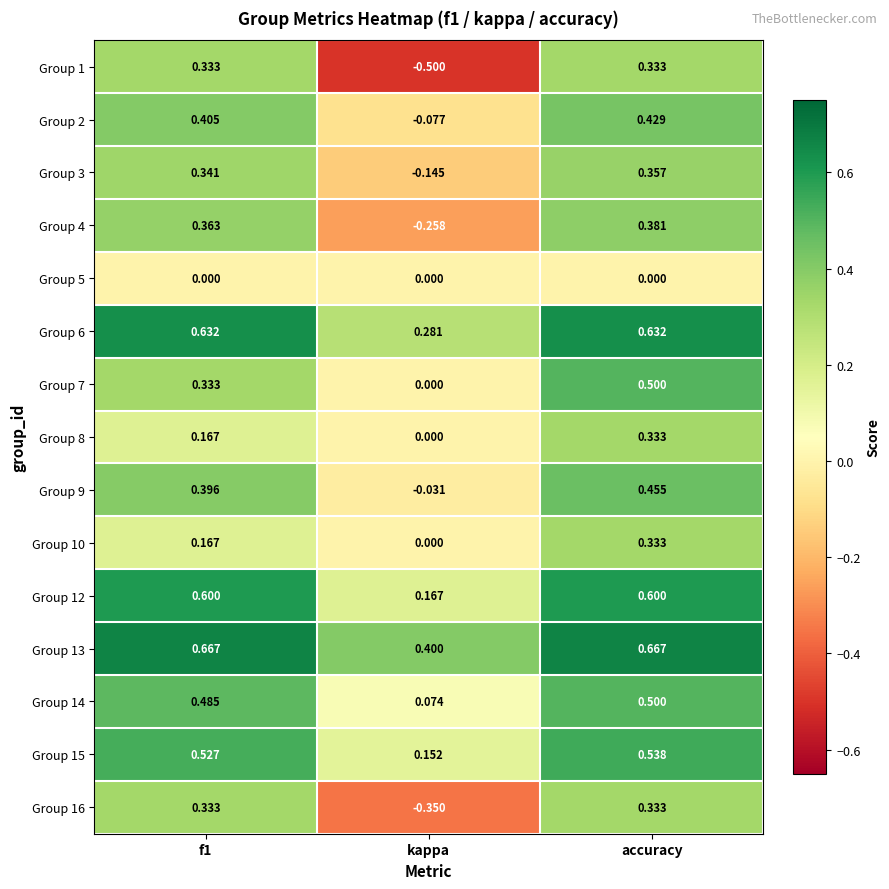

At which label does Group 2 reach its minimum?

kappa